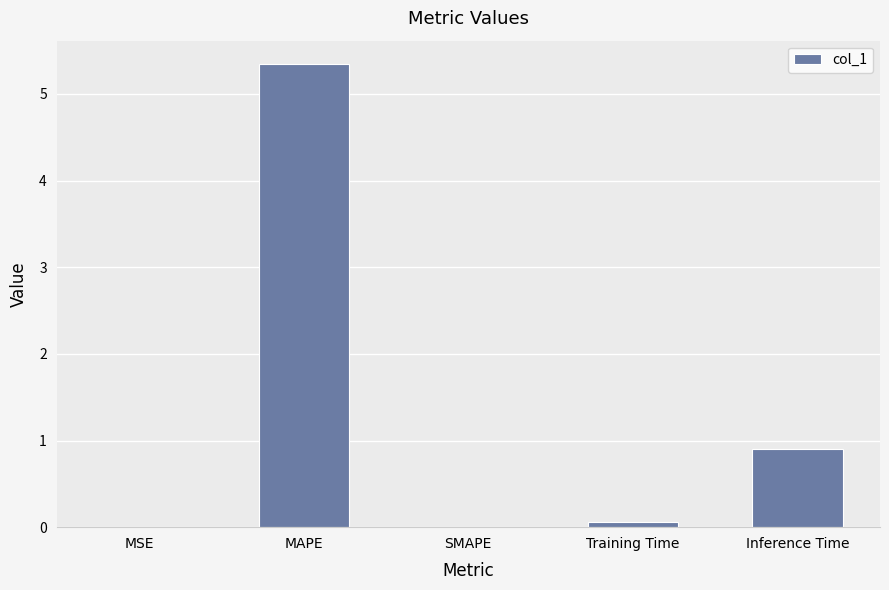

At which label is the value closest to 2?

Inference Time